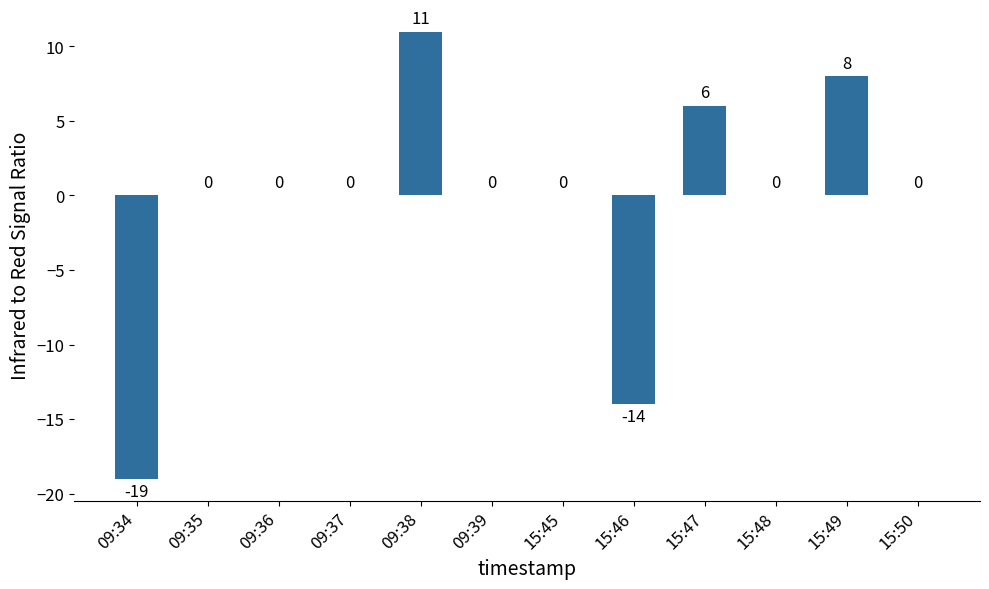

What is the sum of the values at 09:37 and 15:49?

8